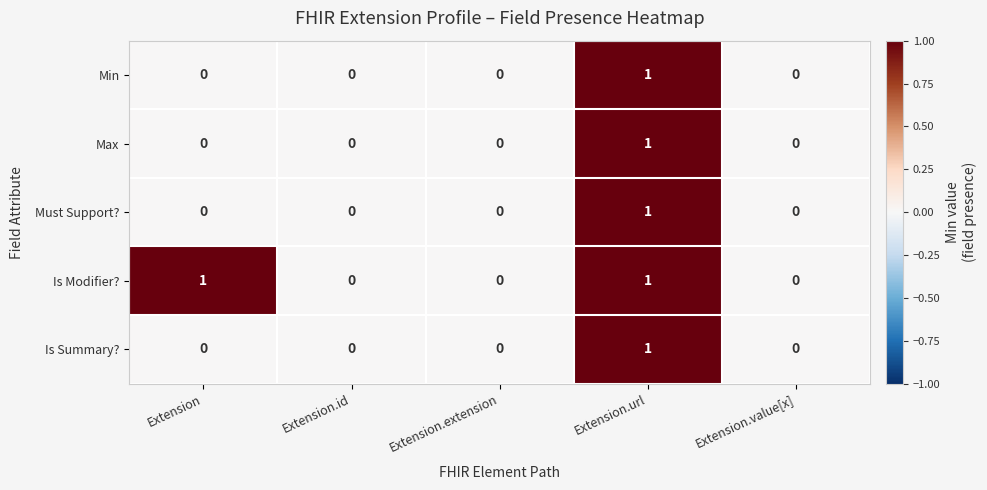

At which category is the sum across all series the highest?

Extension.url